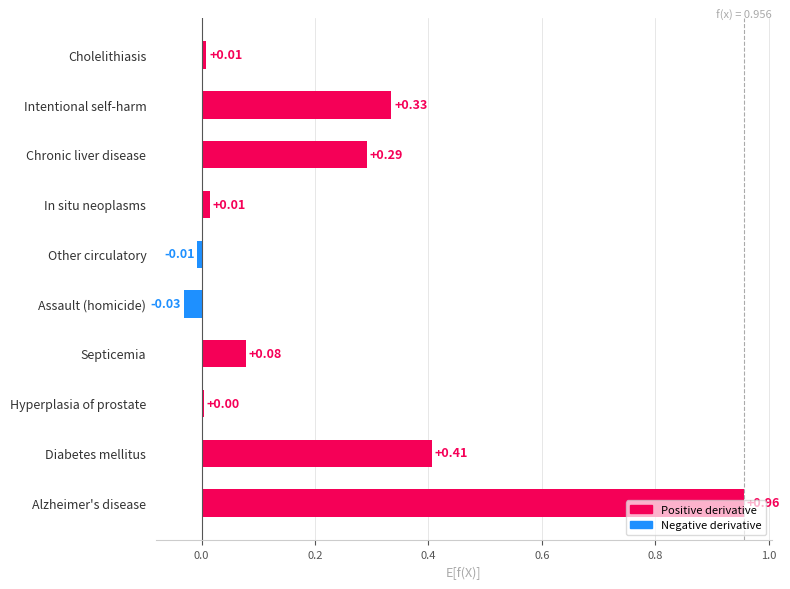

What is the label of the 5th bar from the bottom?

Assault (homicide)